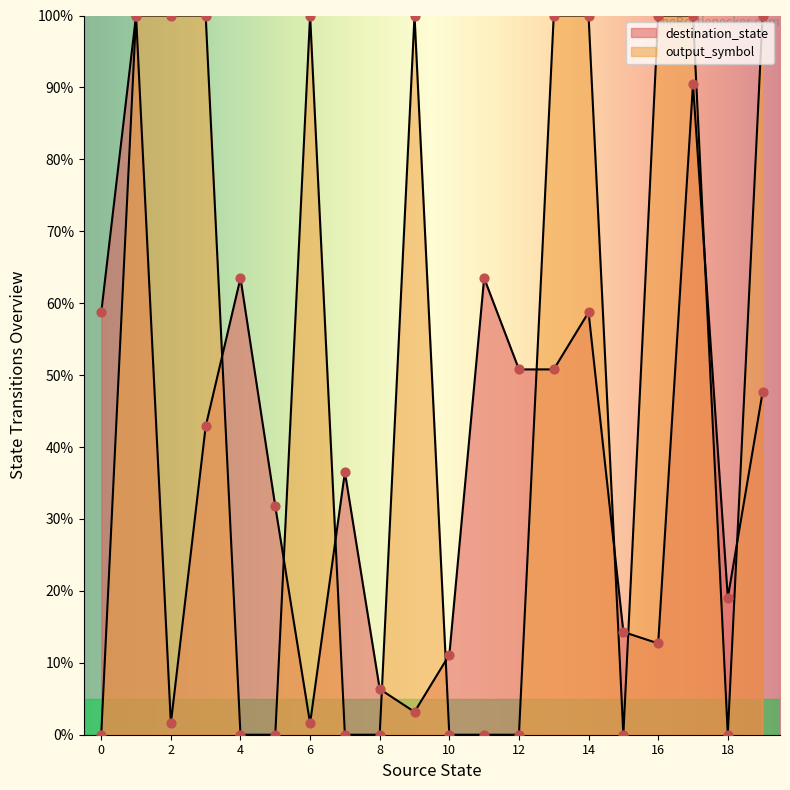

Which series reaches the minimum Y coordinate?

output_symbol